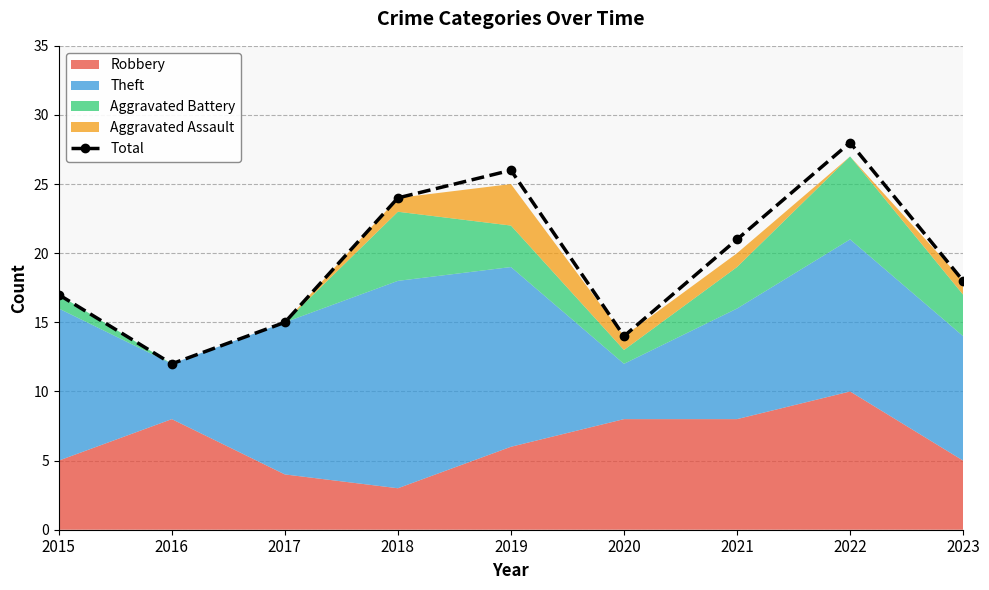

True or false: there are more than 0 points higher than both neighbors.

True